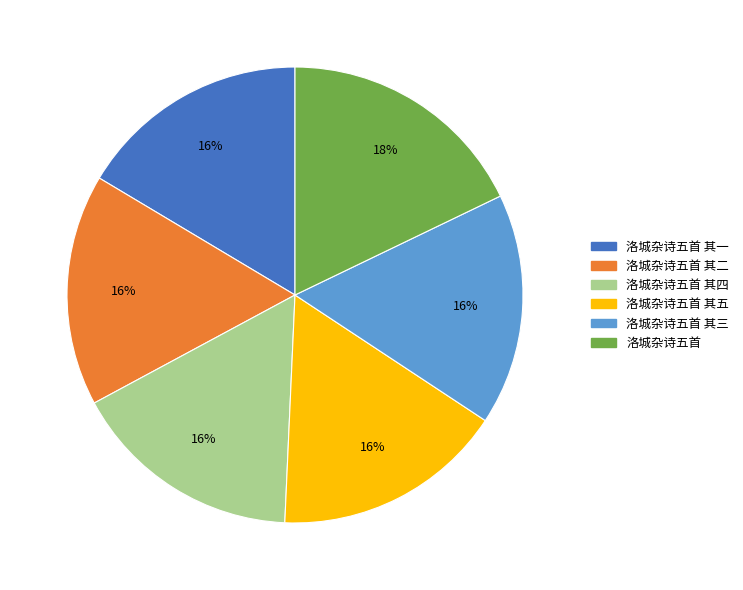

To the nearest percent, what is the combined percentage of 洛城杂诗五首 其三 and 洛城杂诗五首 其五?

33%